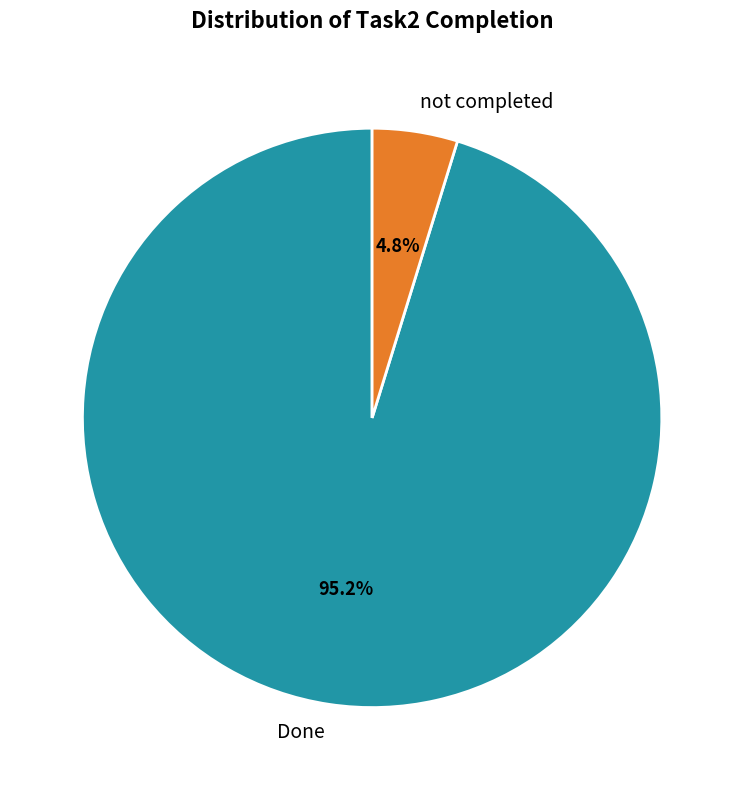

To the nearest percent, what is the difference between the largest and smallest slice percentages?

90%